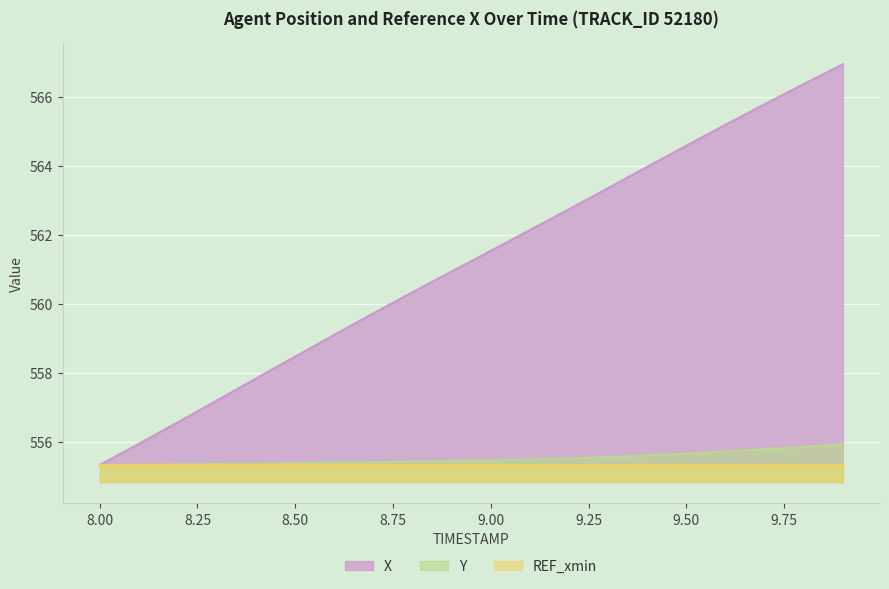

What is the approximate value of X at 8.9?

561.0